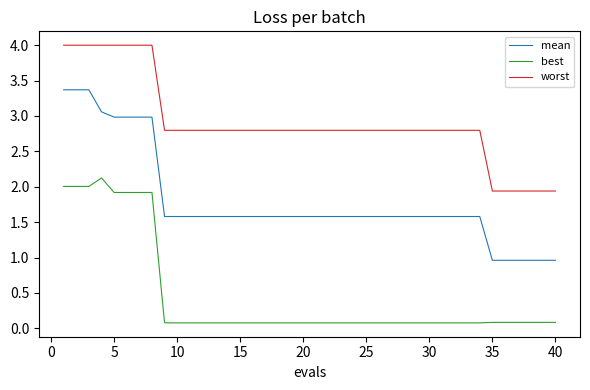

Rank the series by their average value, from lowest to highest.

best, mean, worst